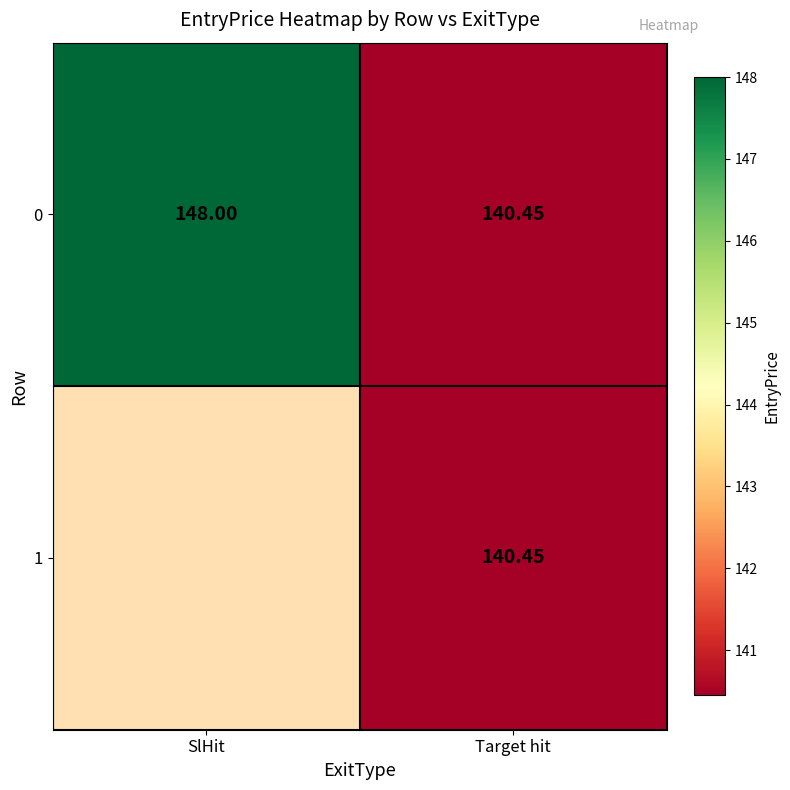

How many data points does each series have?

2